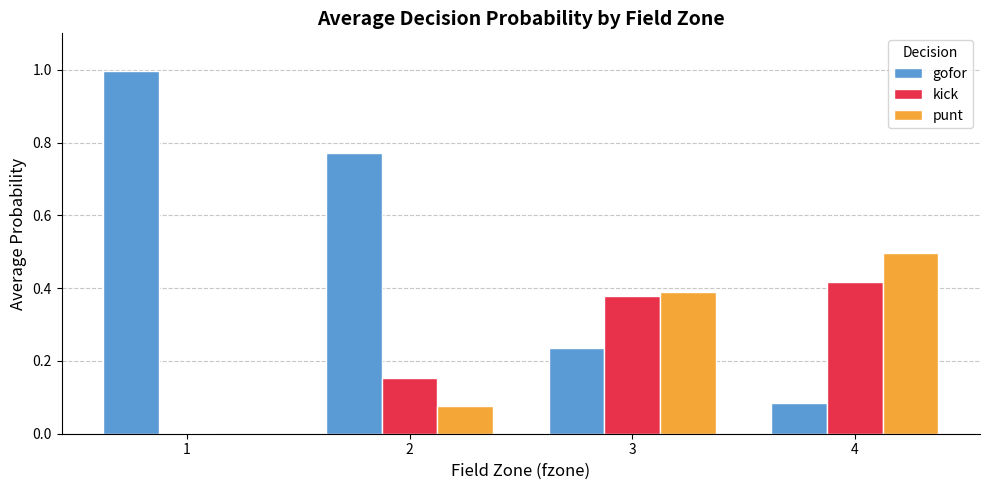

True or false: gofor has a value of 1.3 at 2.

False